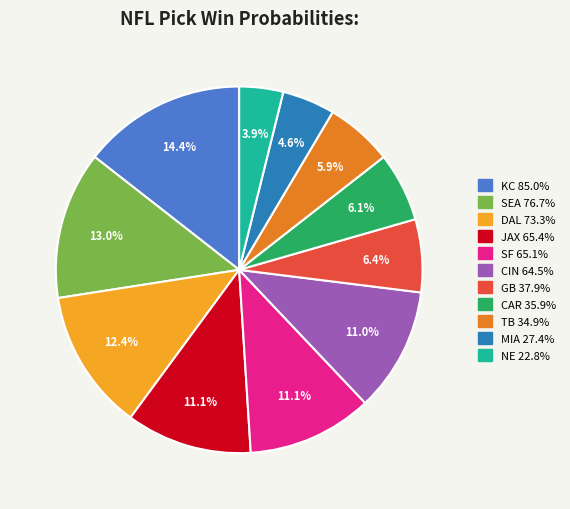

Is there a majority slice in this chart?

No